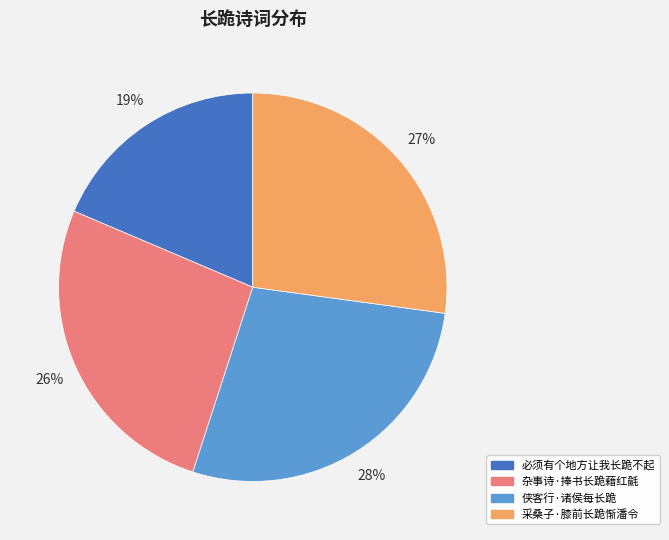

What is the ratio of the value at 侠客行·诸侯每长跪 to the value at 采桑子·膝前长跪惭潘令?

1.0